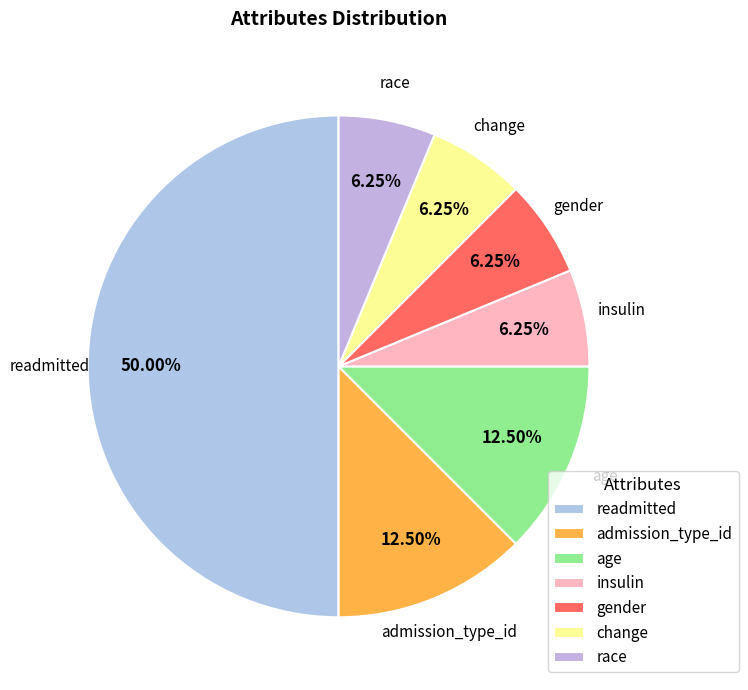

Do readmitted and gender together represent more than half of the pie?

Yes